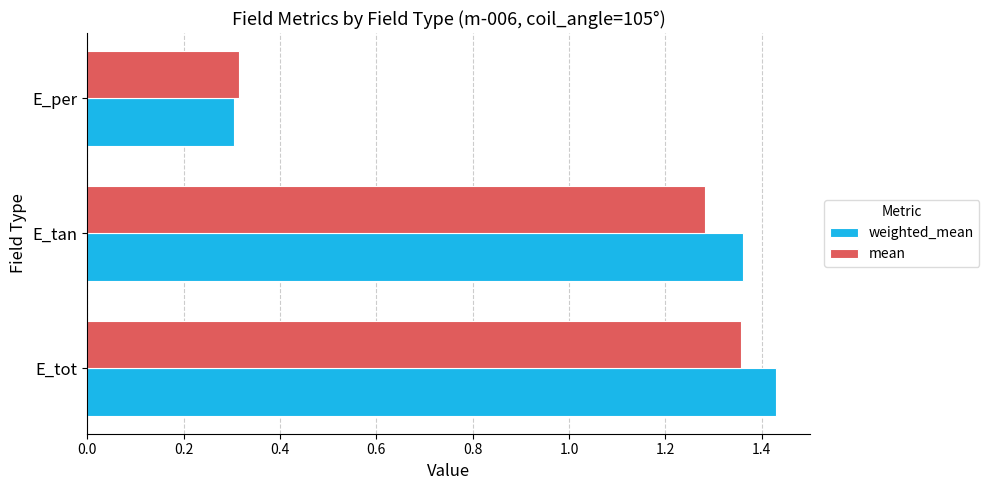

At which category is the sum across all series the highest?

E_tot